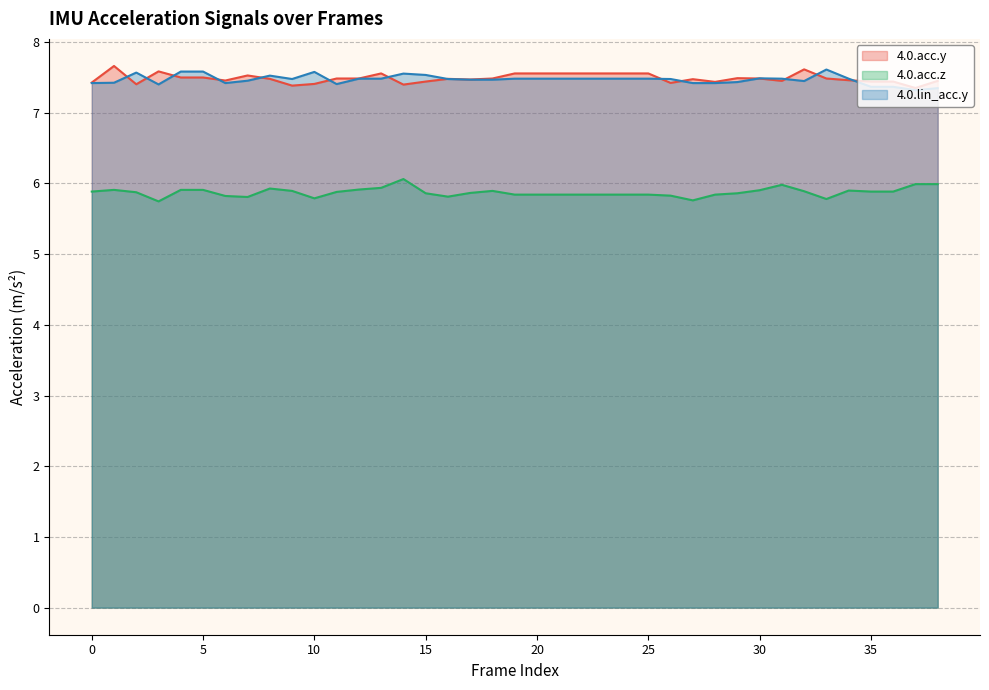

True or false: 4.0.acc.y and 4.0.acc.z intersect in this chart.

False